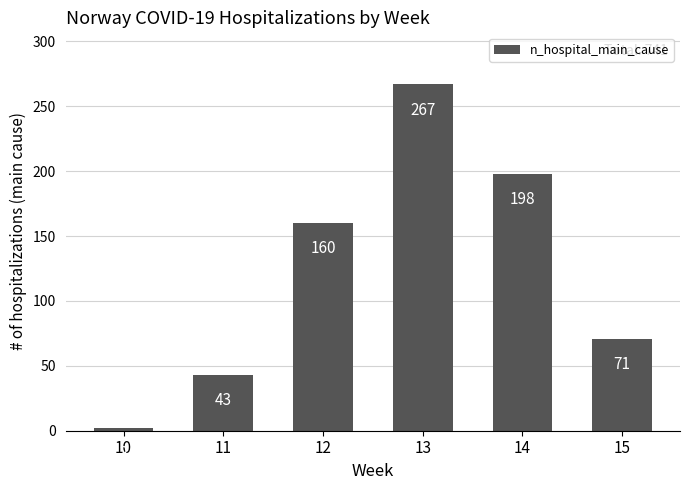

Does the chart contain any negative values?

No